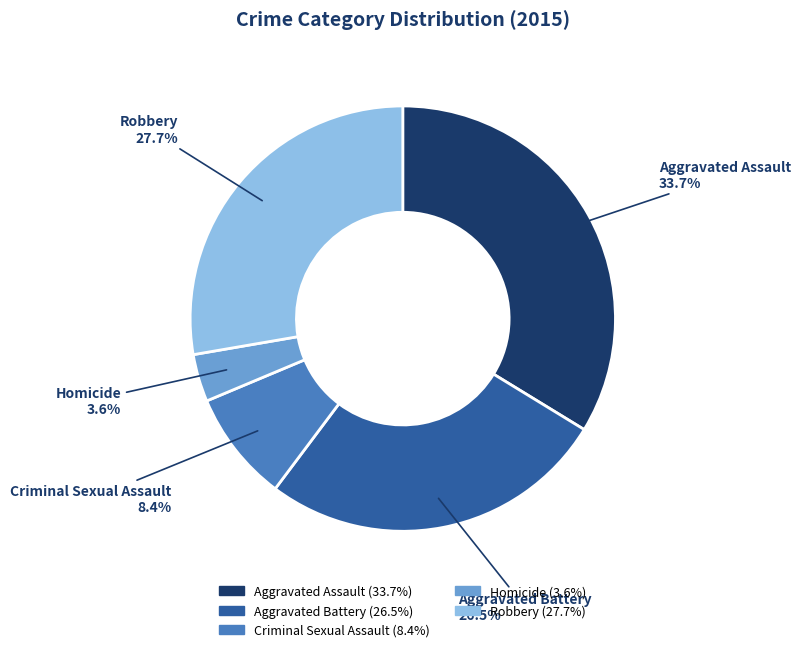

Count the number of slices in the pie.

5